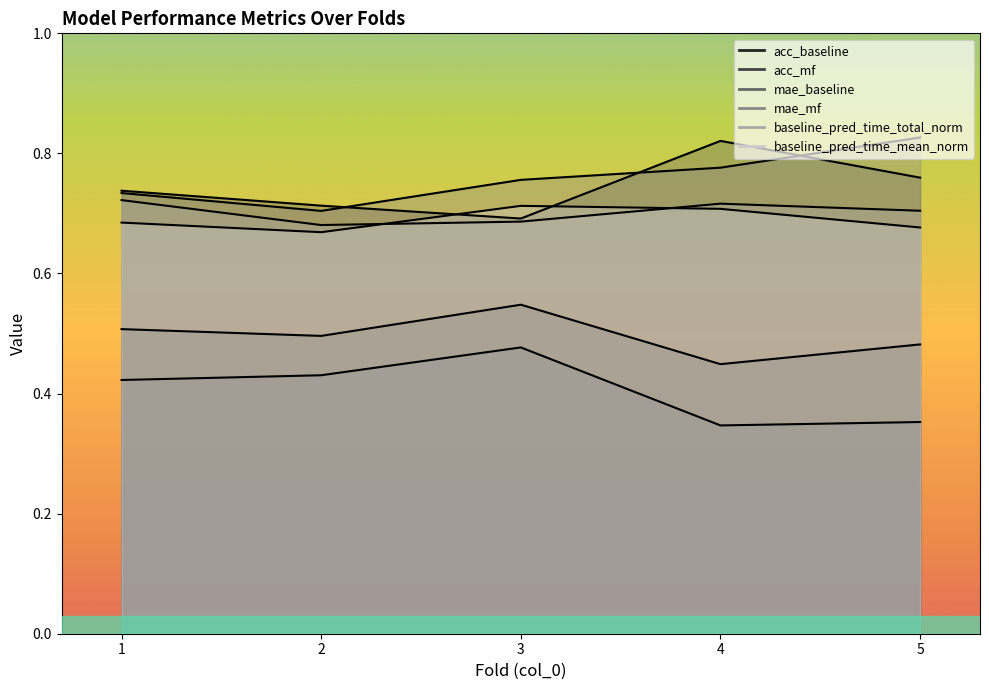

Does the chart have visible grid lines?

No